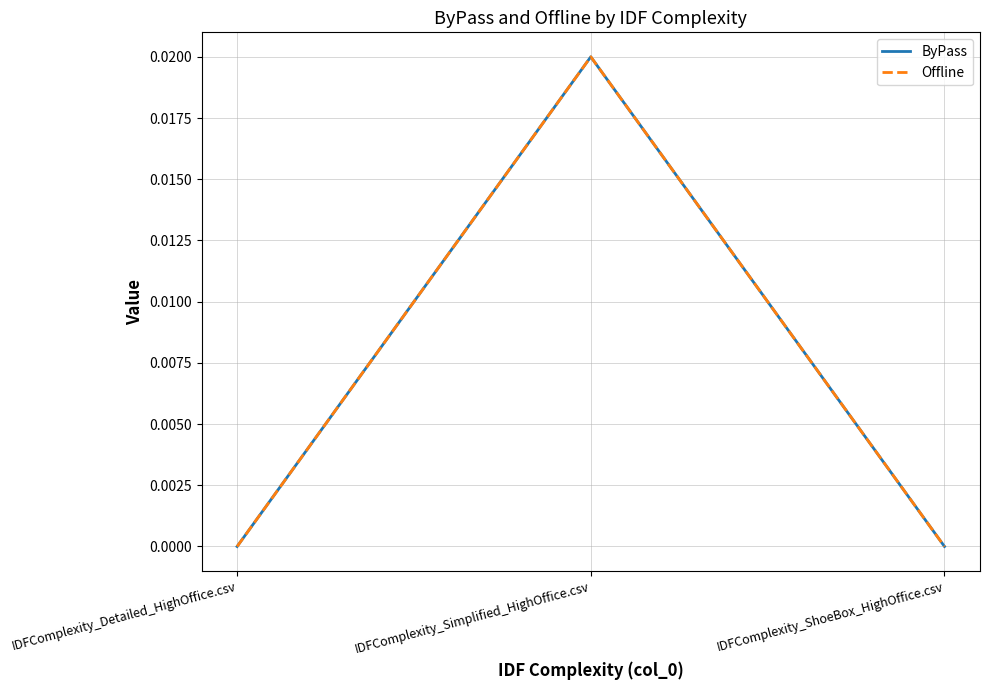

Which series has the largest total across all categories?

ByPass